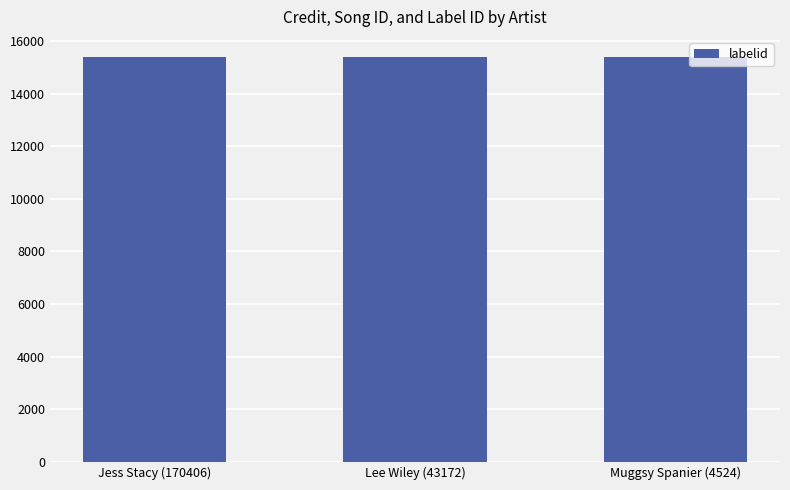

At which category is the sum across all series the highest?

Jess Stacy (170406)